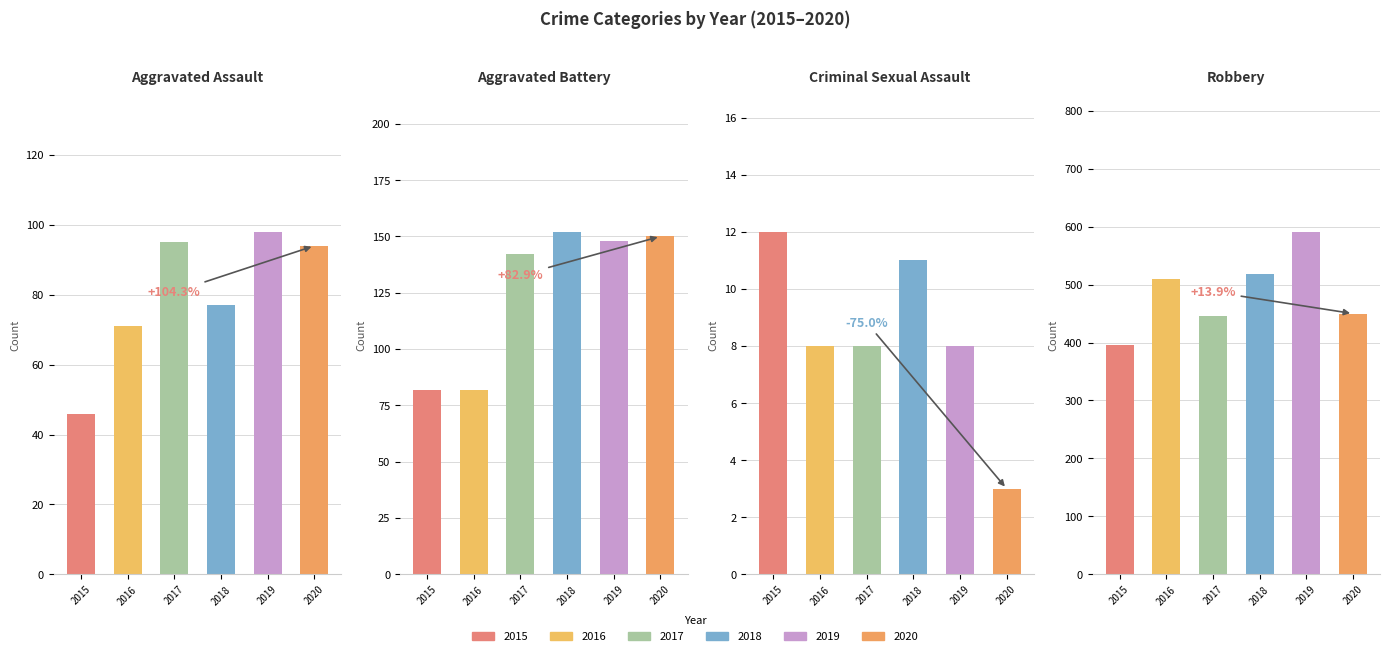

How many series are shown in this chart?

4